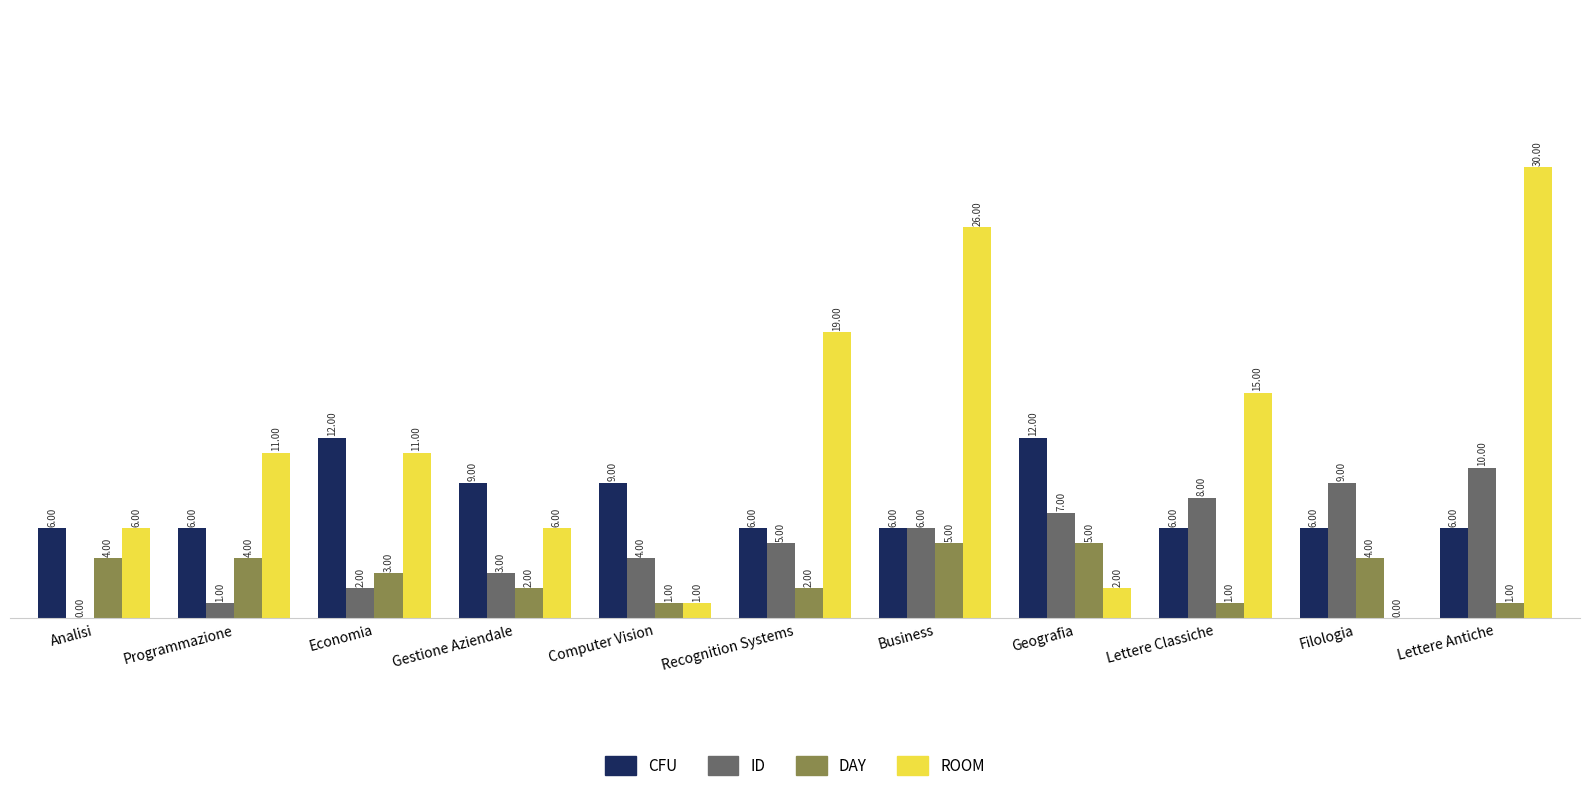

Where is DAY nearest to the value 3?

Economia